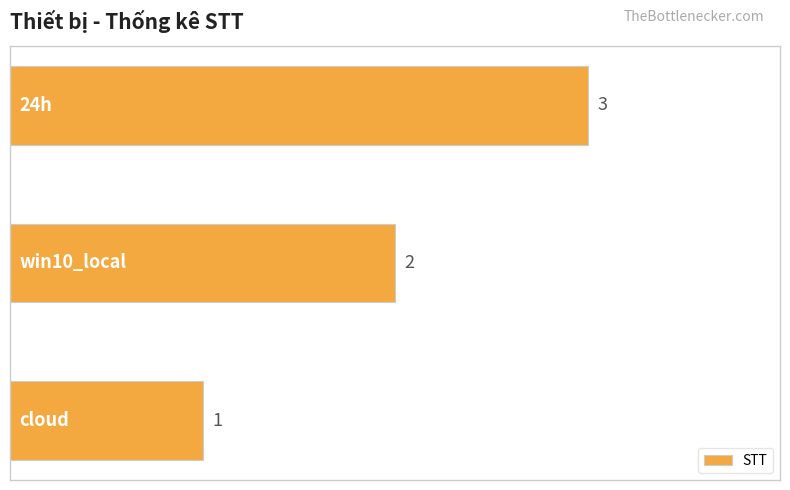

Count the values in the range 1 to 3.

3